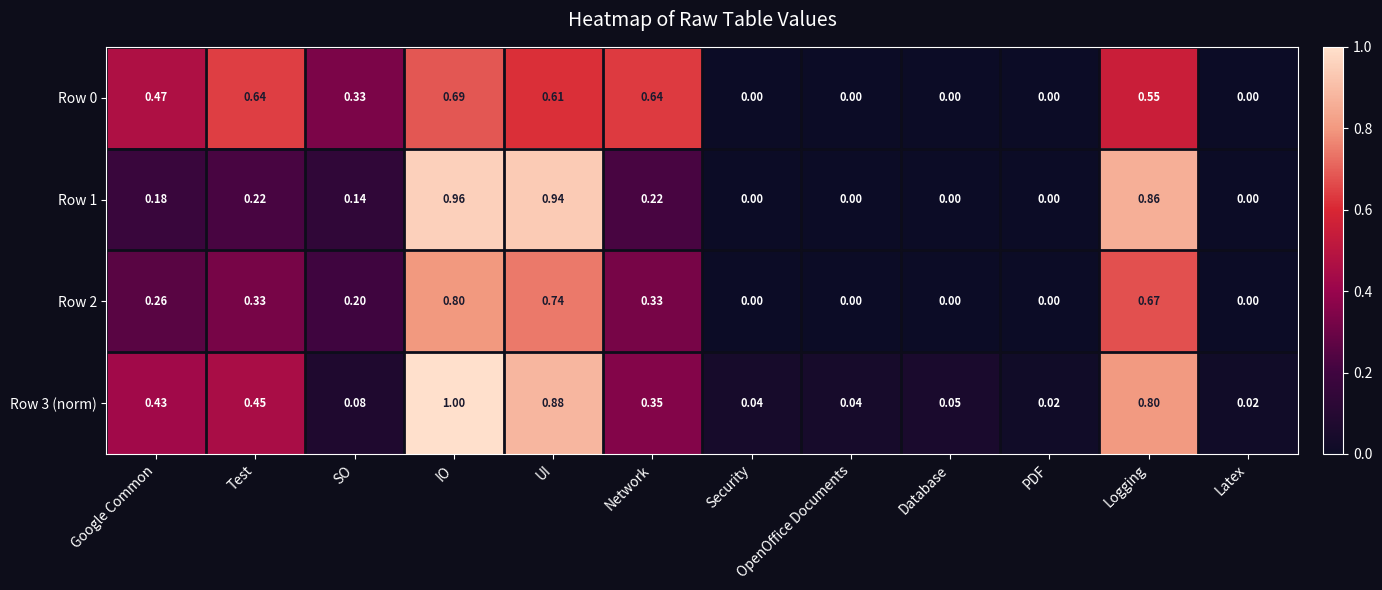

Which series has the largest total across all categories?

Row 3 (norm)